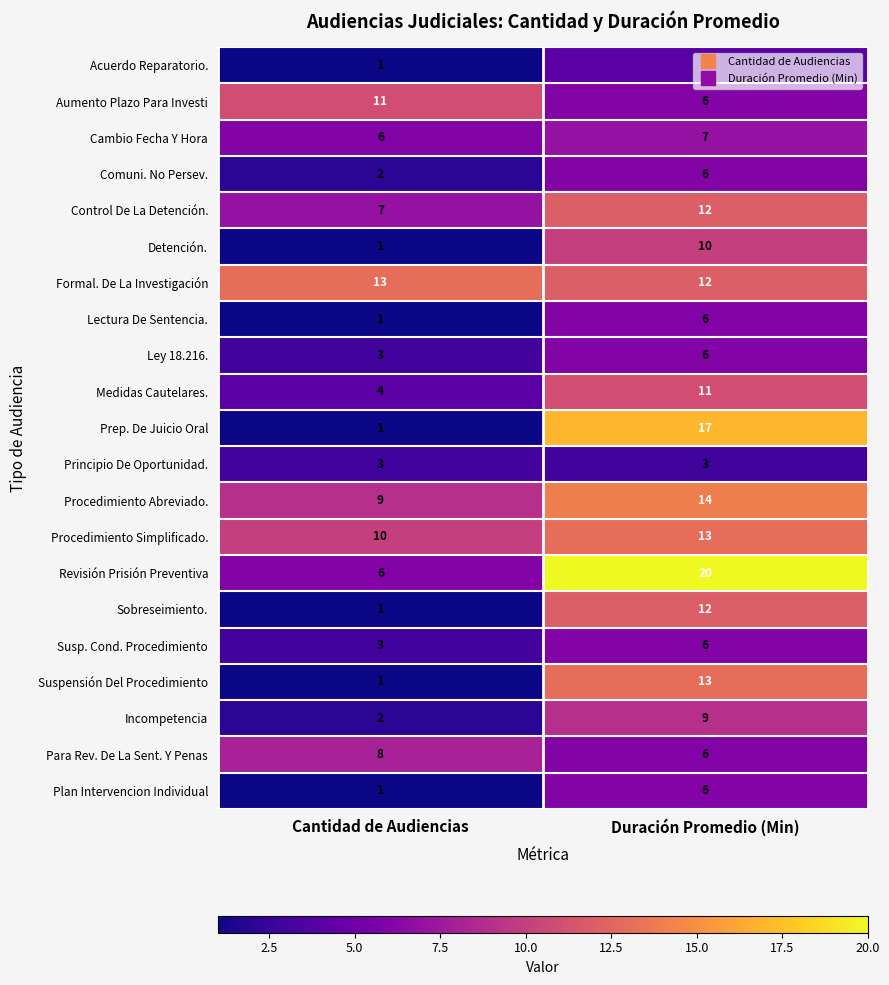

What is the sum of all Principio De Oportunidad. values?

6